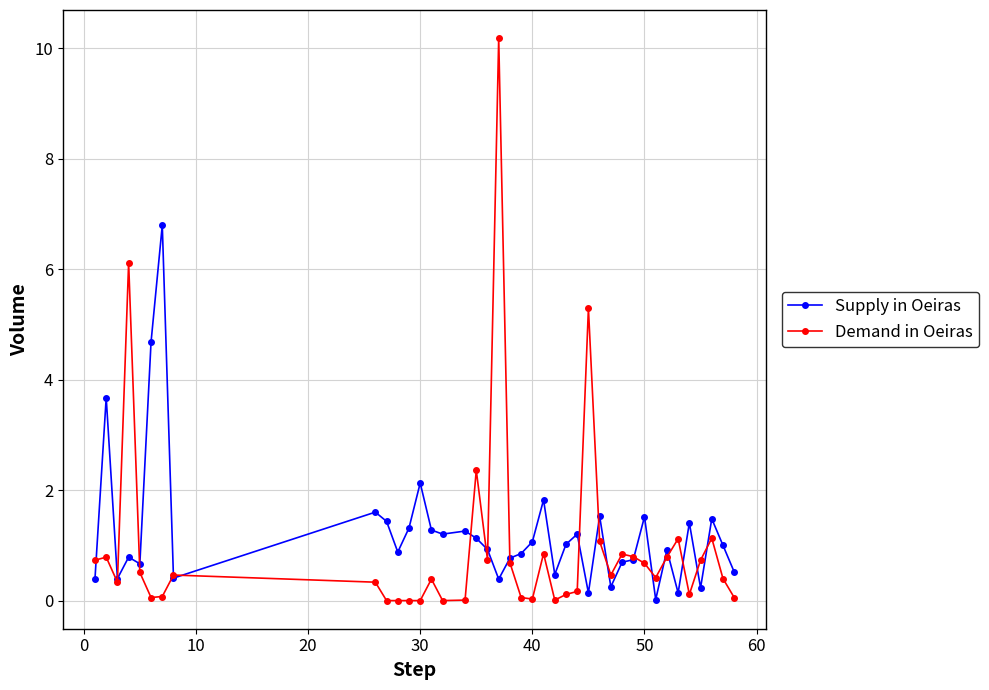

True or false: Demand in Oeiras has more than 0 interior local peaks.

True